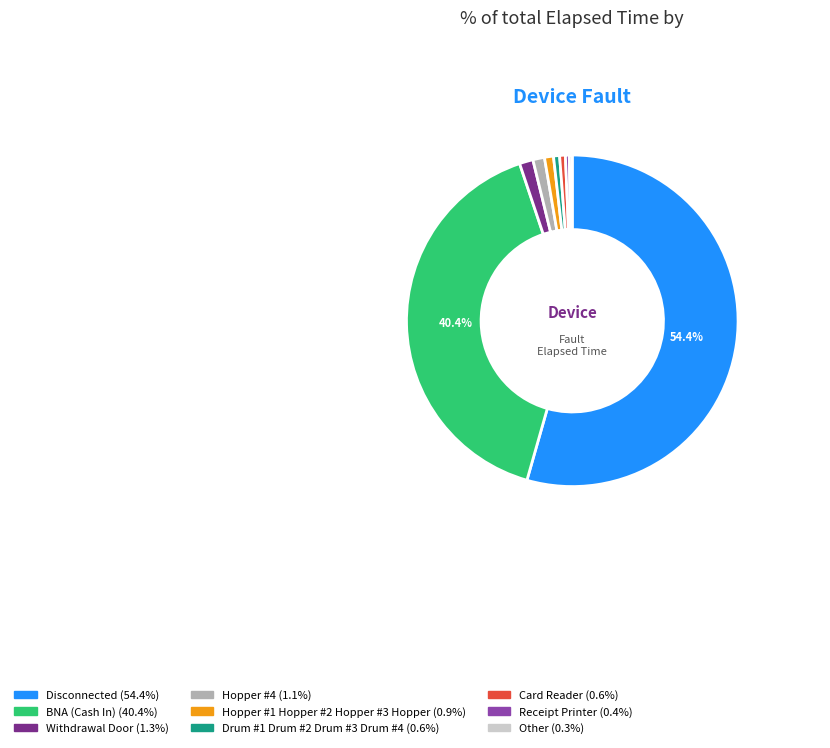

Does any single category account for the majority?

Yes